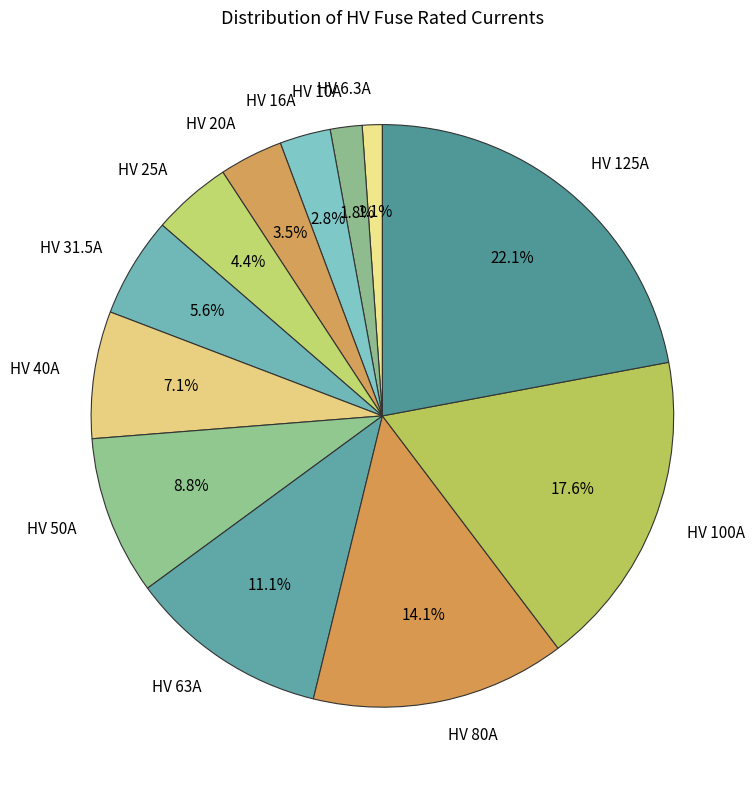

Which category has the biggest portion of the pie?

HV 125A